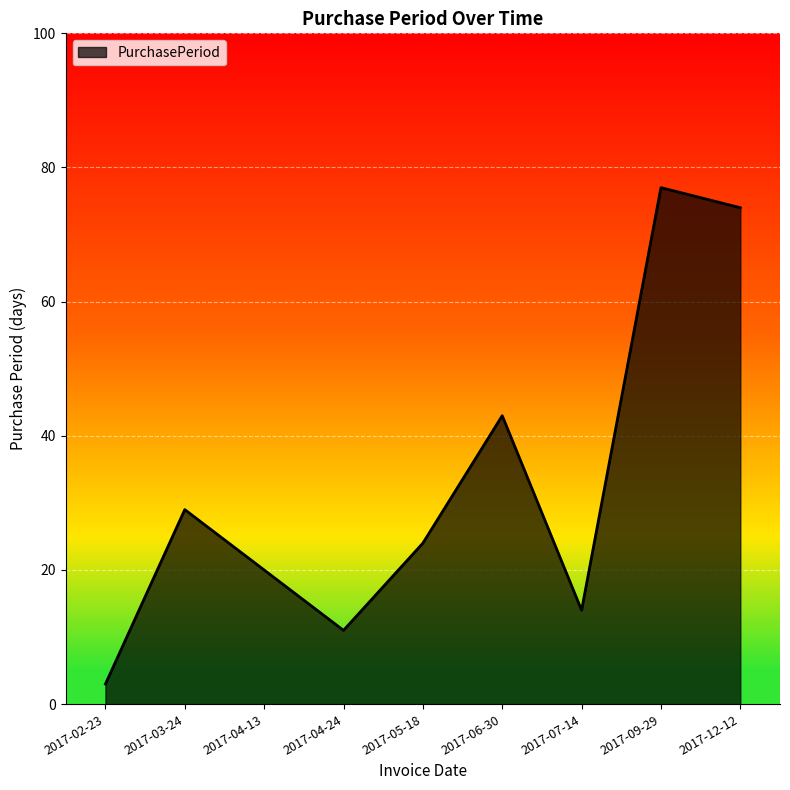

Where is the data nearest to the value 40?

2017-06-30